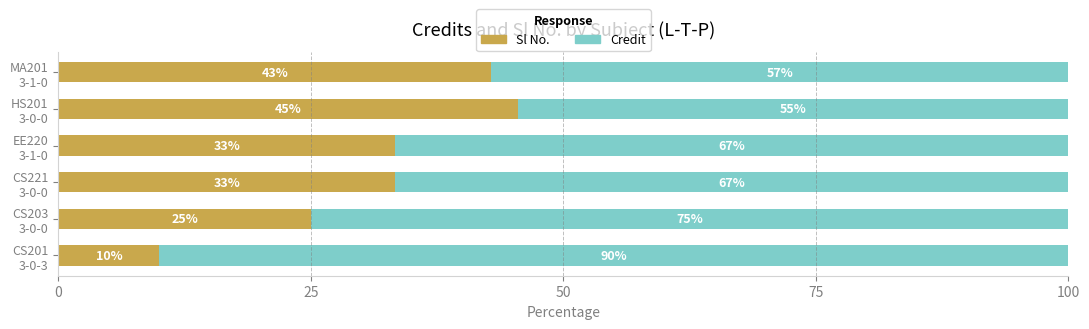

What is the lowest value of the Sl No. series?

10.0